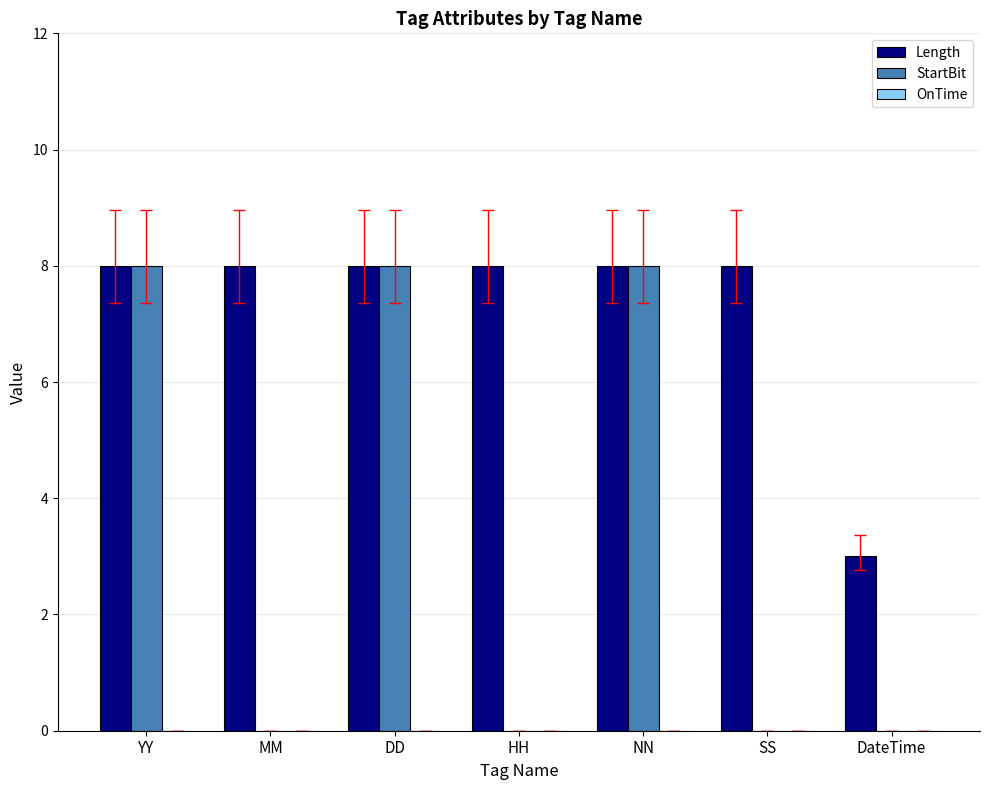

Are the bars horizontal?

No